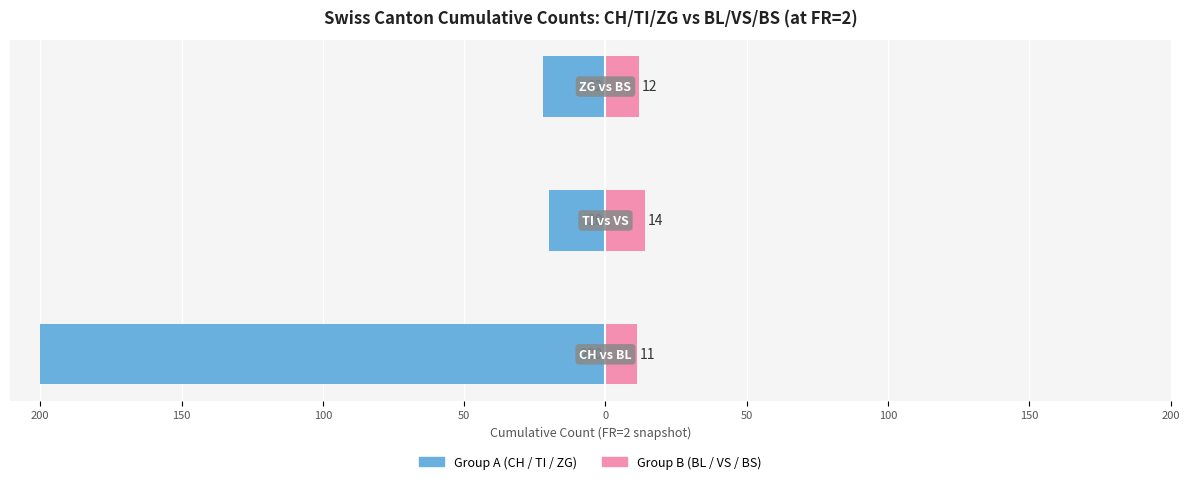

The value of Group A (CH/TI/ZG) at 100 is -22. True or false?

True